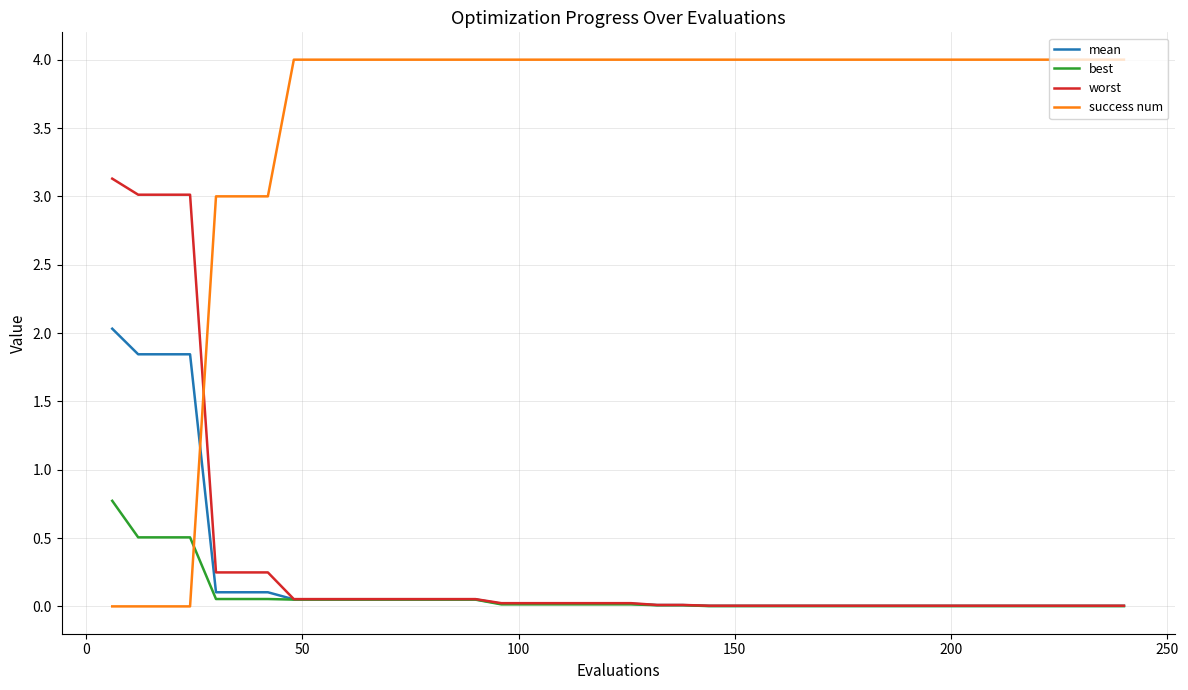

Which series has the largest total across all categories?

success num